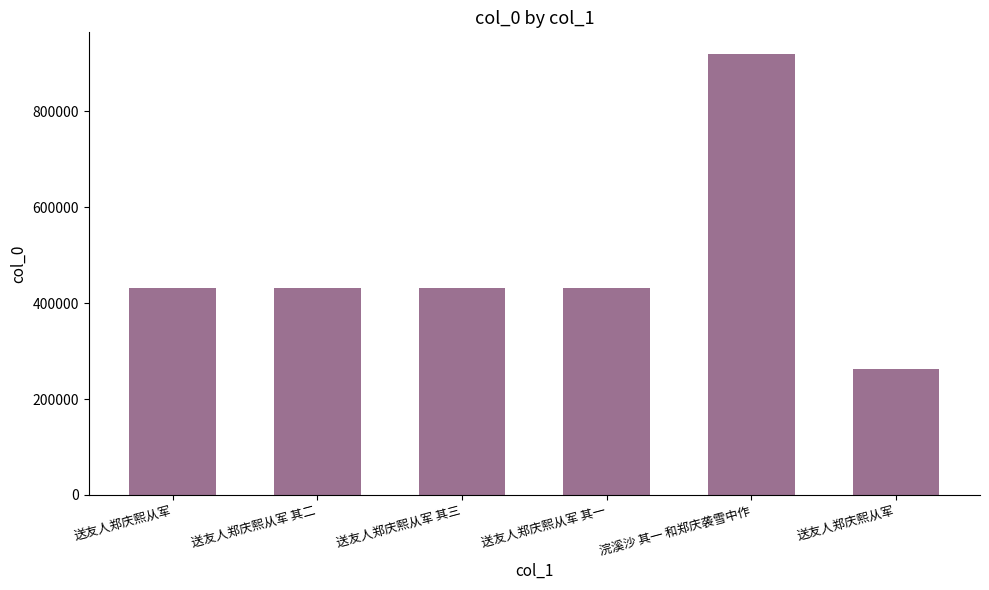

List the labels in order of value, largest first.

浣溪沙 其一 和郑庆袭雪中作, 送友人郑庆熙从军, 送友人郑庆熙从军 其三, 送友人郑庆熙从军 其二, 送友人郑庆熙从军 其一, 送友人郑庆熙从军